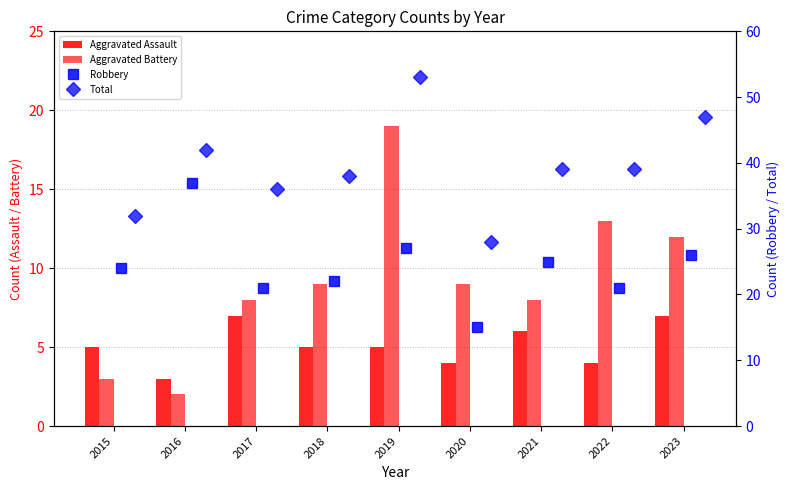

At which label does Aggravated Battery first exceed 9?

2019